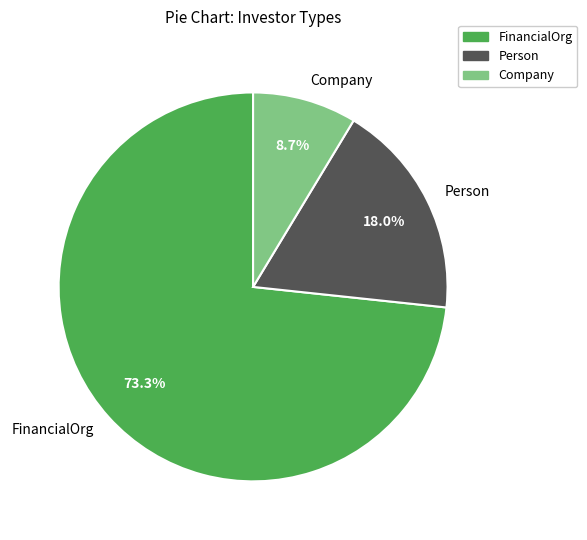

What percentage is the Company slice, to the nearest percent?

9%